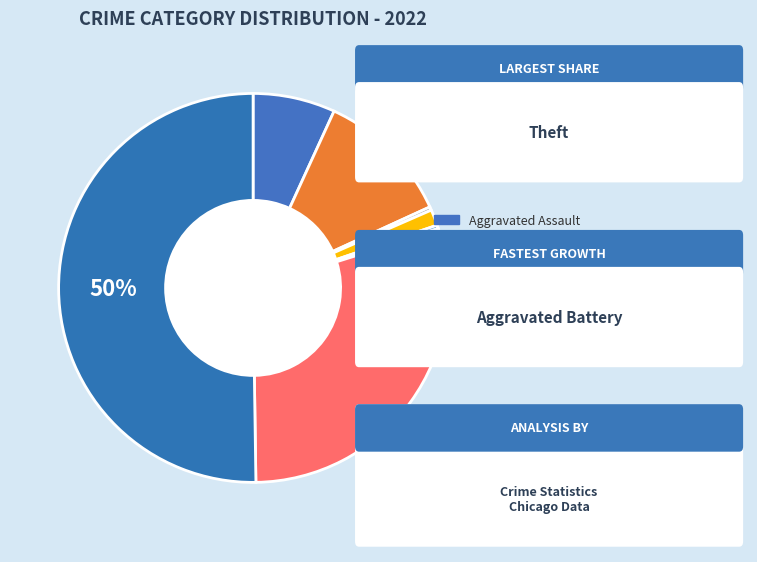

How many segments does this pie chart have?

8